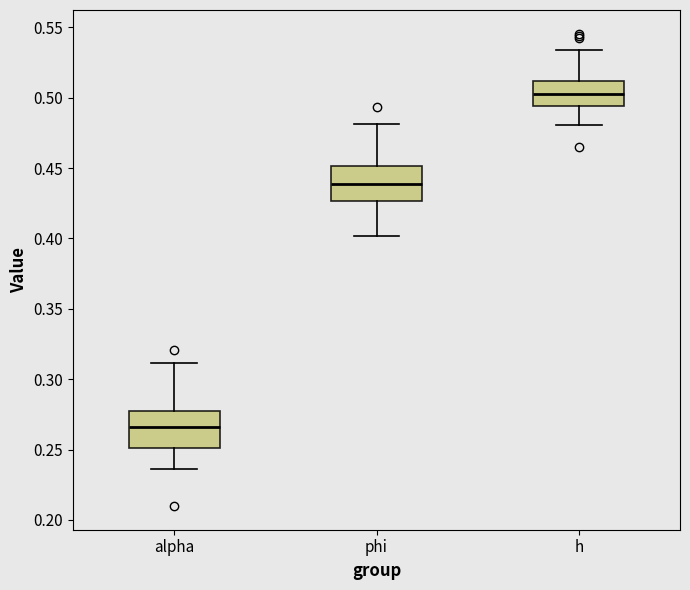

Reading left to right, read every box against the y-axis: the position of its median line, the range the box covers, and the ends of its whiskers. The values are not printed on the chart, so give them approximately, as read against the axis.

alpha: median 0.265, box 0.250 to 0.280, whiskers 0.235 to 0.310
phi: median 0.440, box 0.425 to 0.450, whiskers 0.400 to 0.480
h: median 0.505, box 0.495 to 0.510, whiskers 0.480 to 0.535